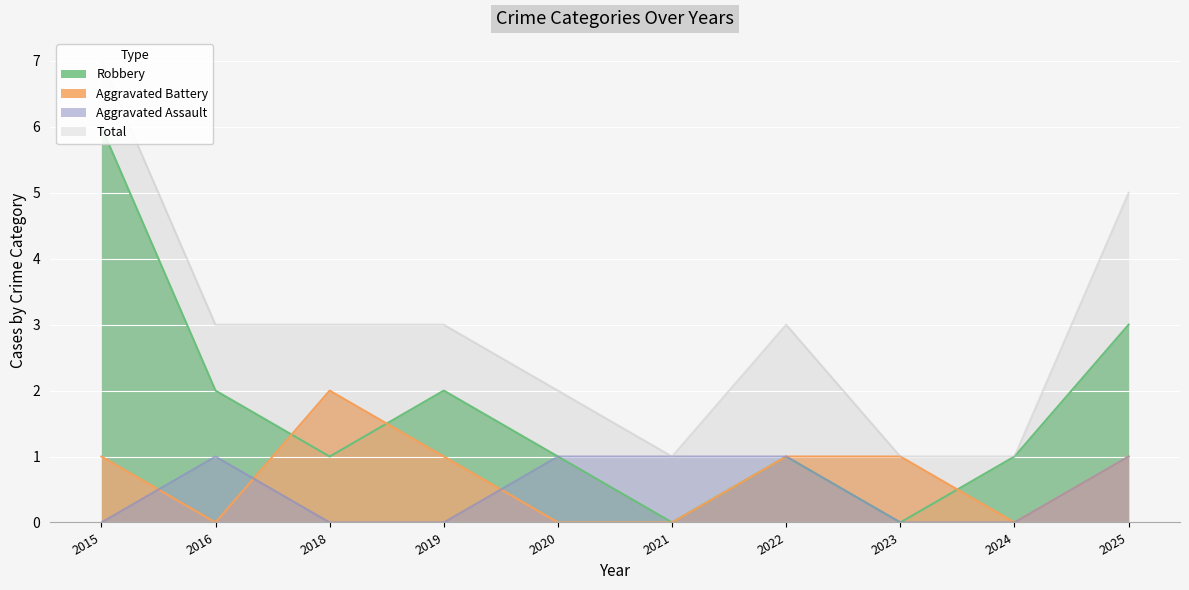

What is the lowest value of the Total series?

1